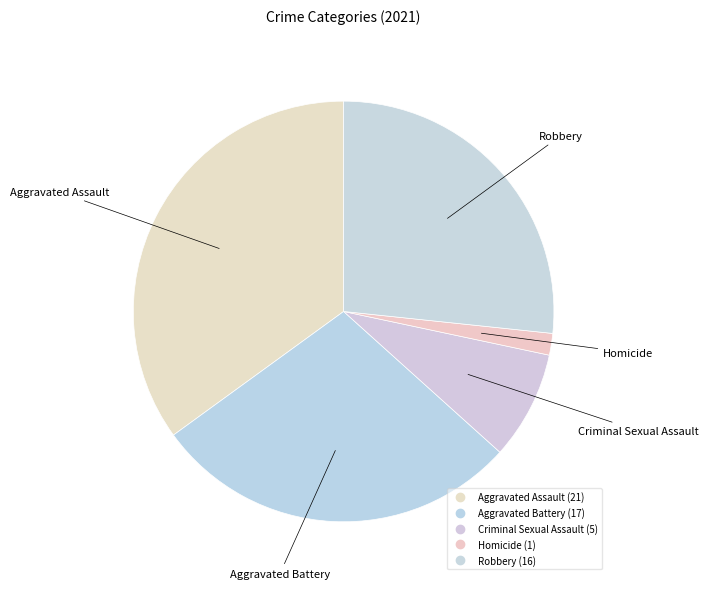

How many slices are in this pie chart?

5